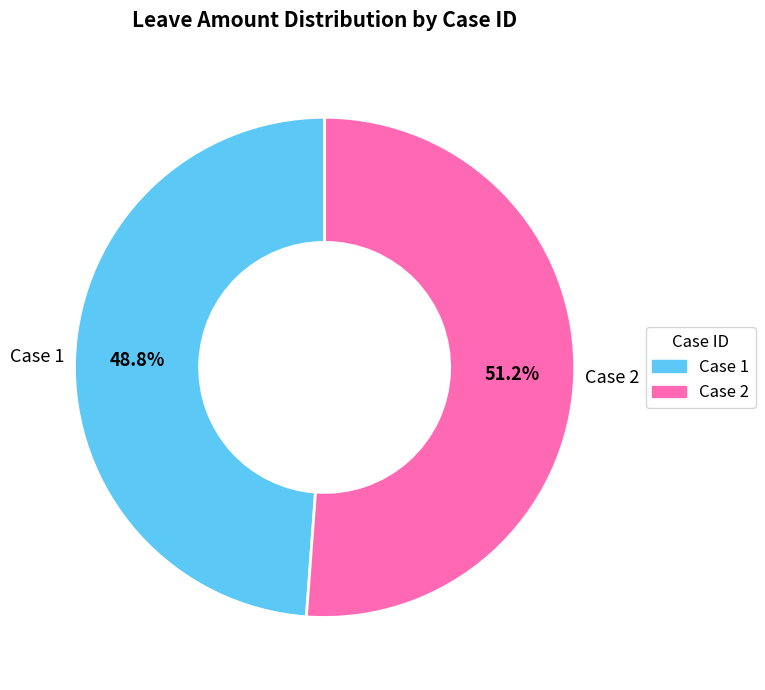

Is there a majority slice in this chart?

Yes